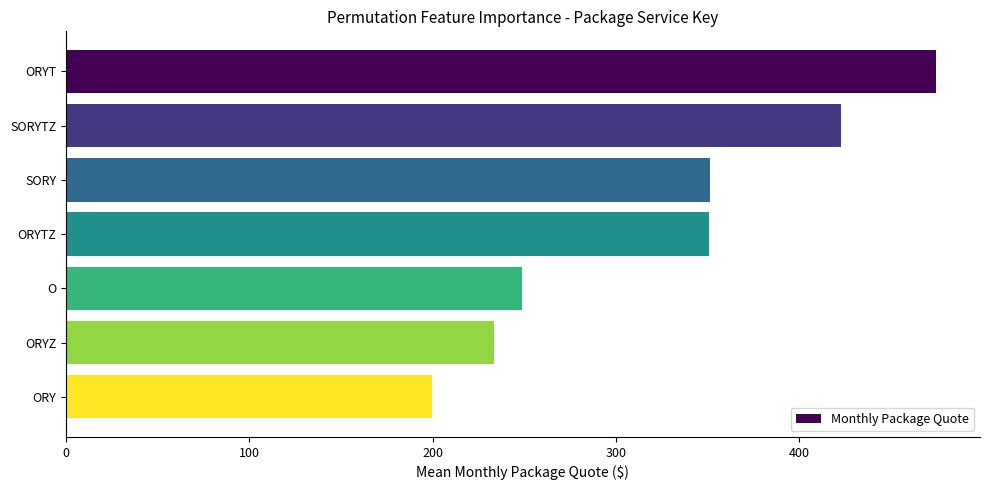

What is the sum of all values?

2281.8